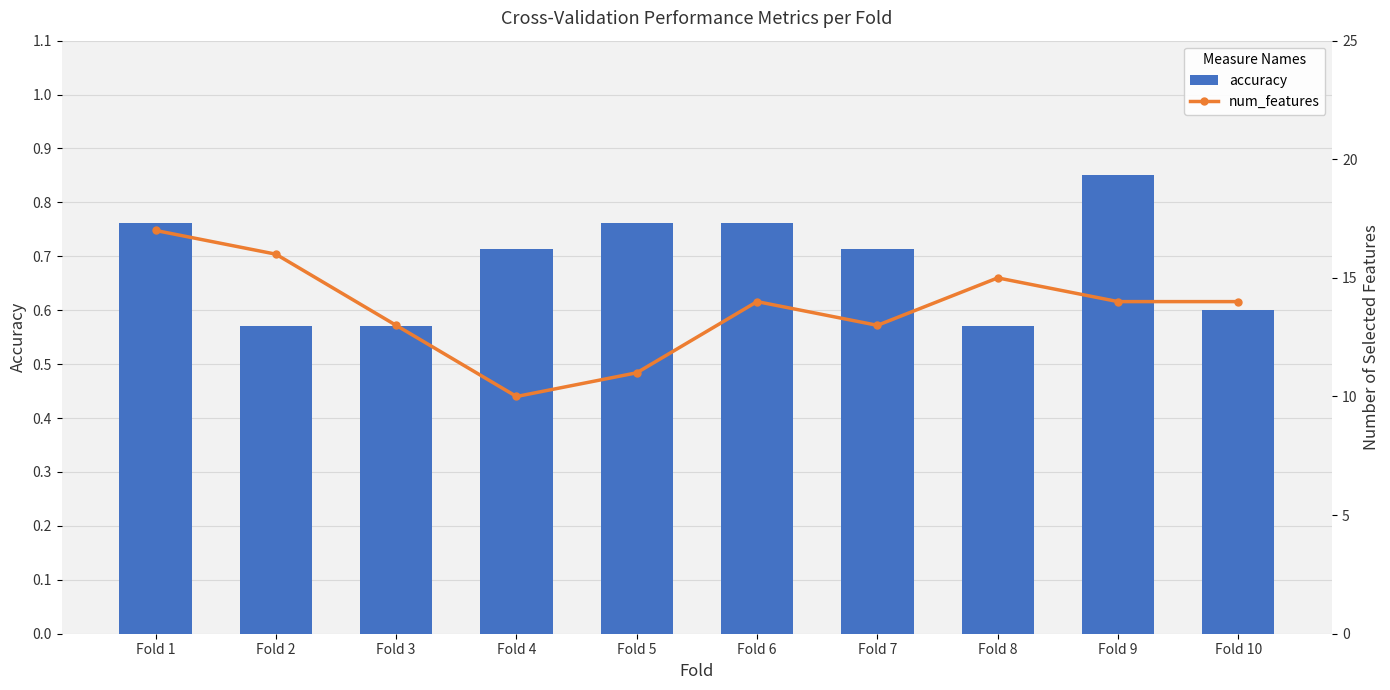

The num_features series shows 9.6 at Fold 2. True or false?

False